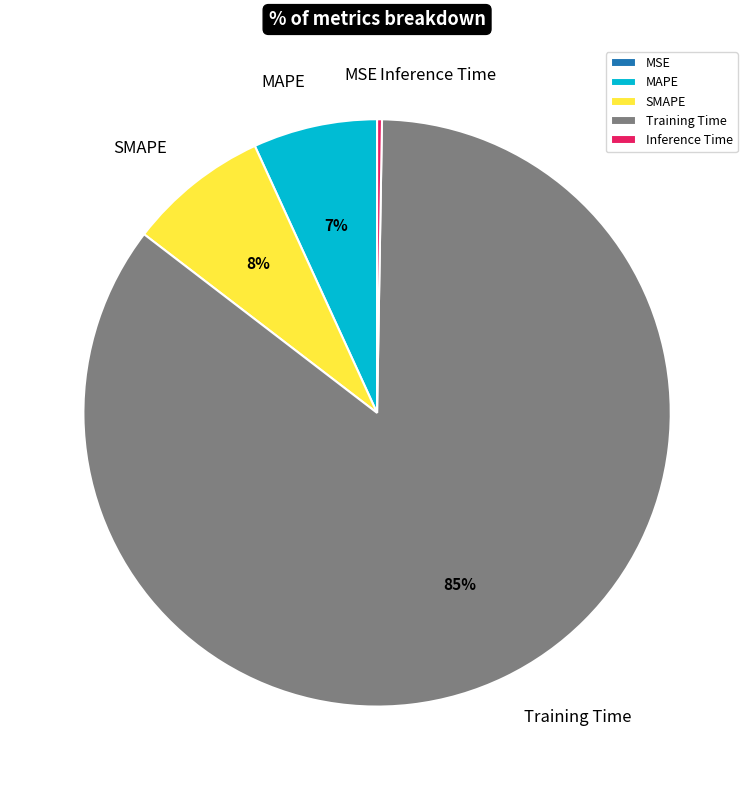

Which slice is the largest?

Training Time